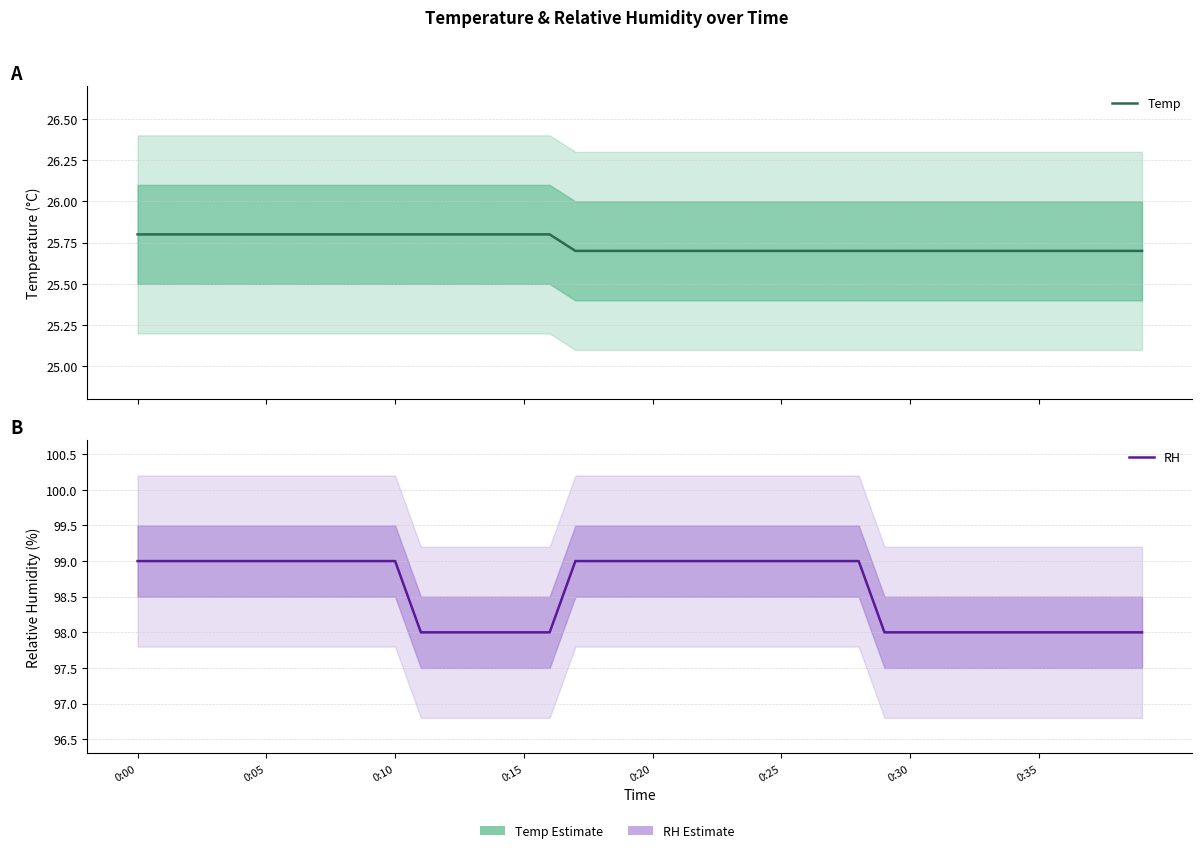

How many Temp values are between 25 and 26?

40